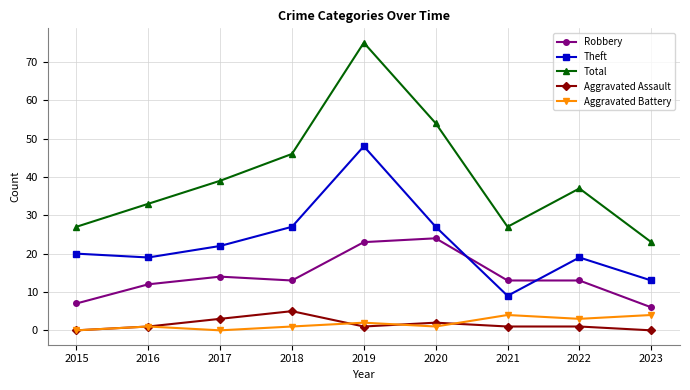

Which series has the largest range (max minus min)?

Total